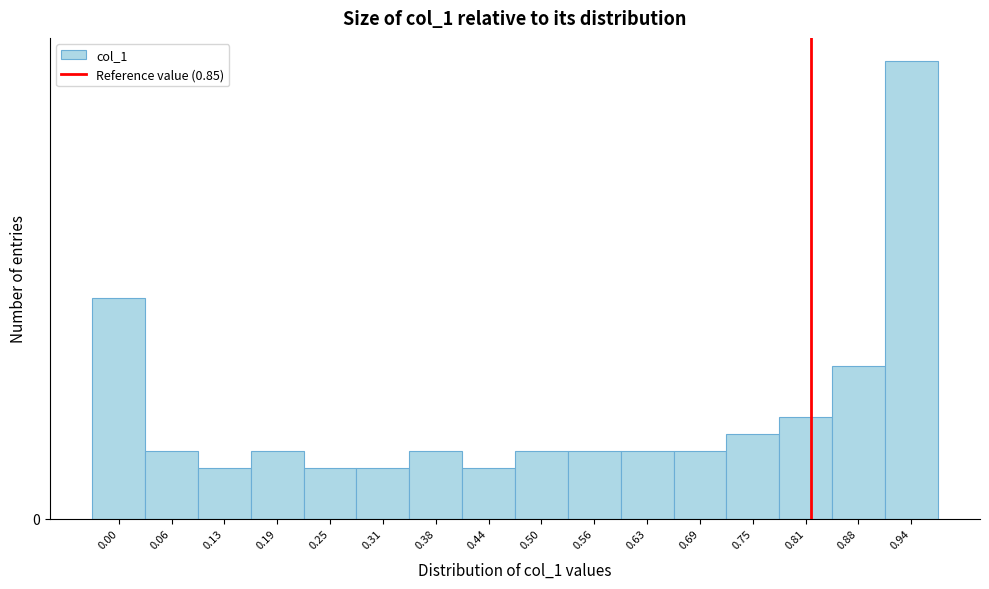

Are the bars horizontal?

No